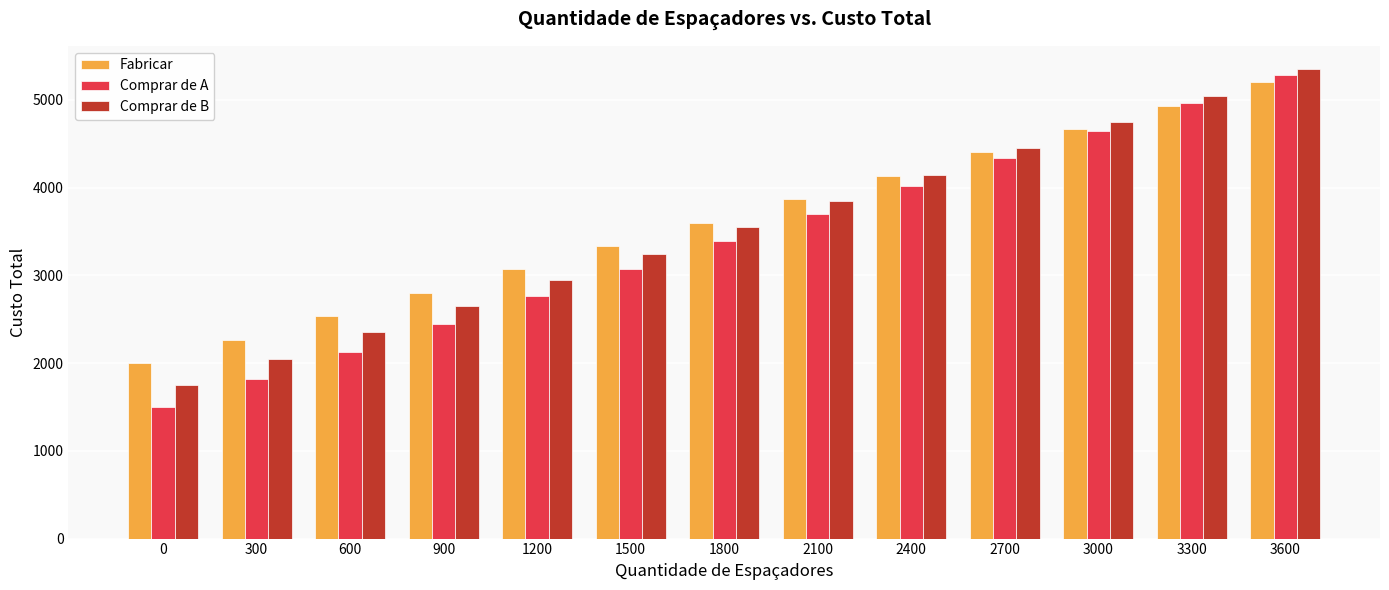

At how many categories does at least one series exceed 3005?

9